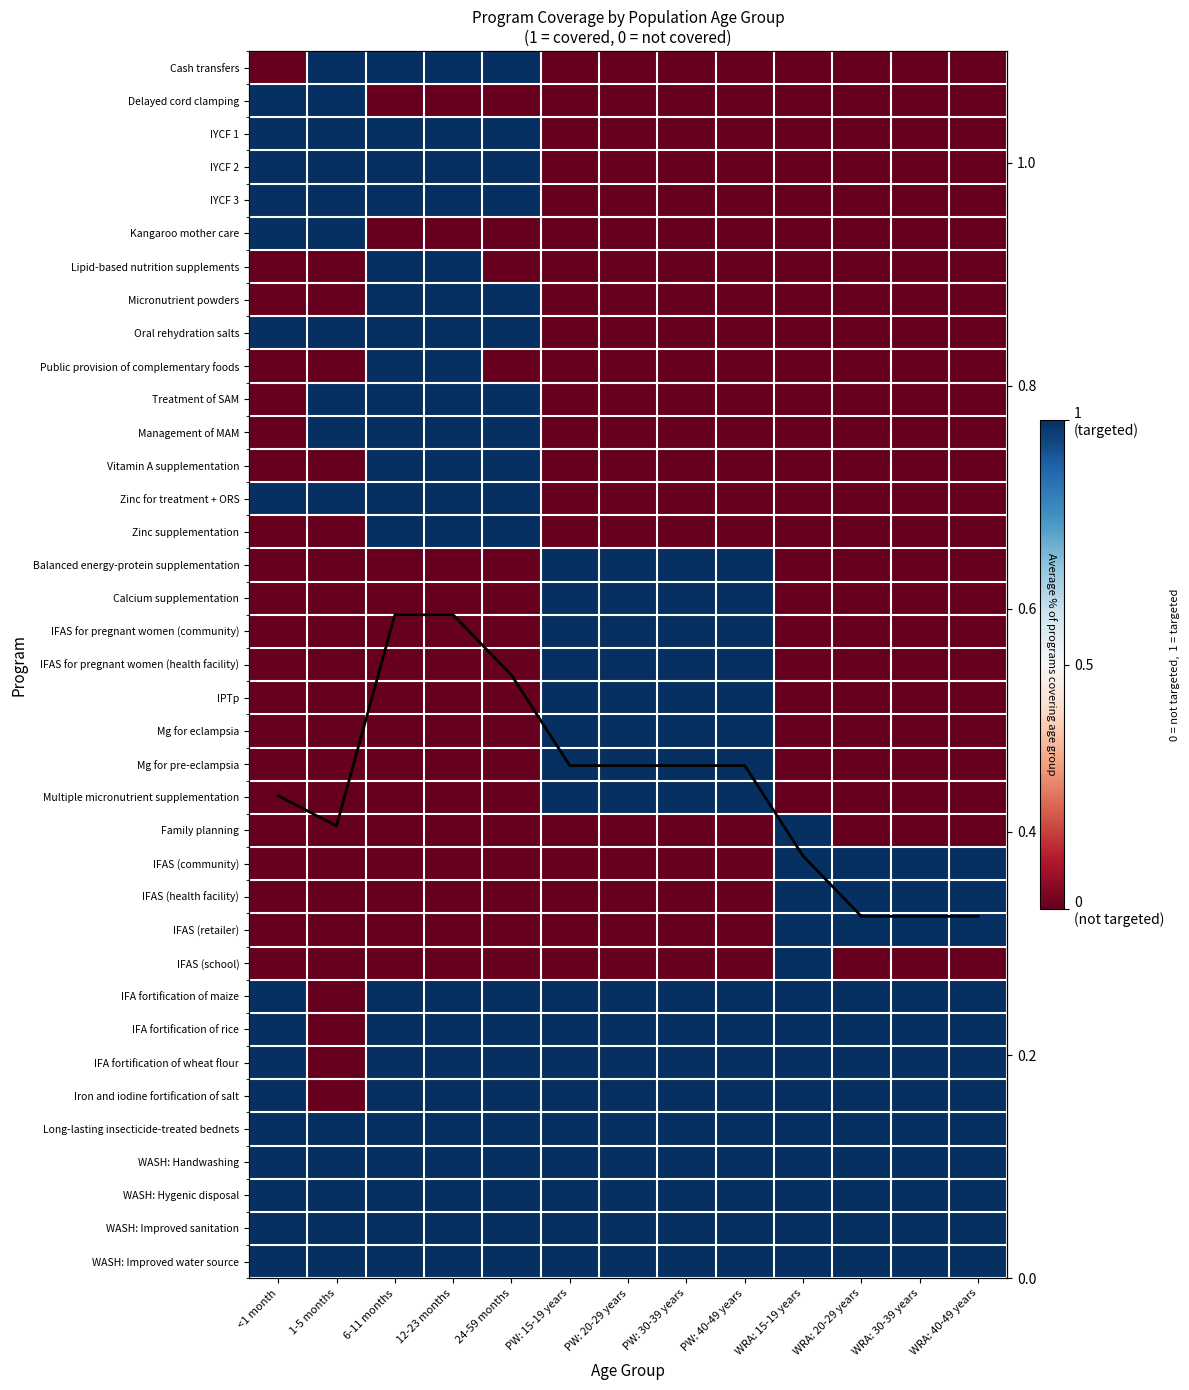

Rank the series by their maximum value, from highest to lowest.

Cash transfers, Delayed cord clamping, IYCF 1, IYCF 2, IYCF 3, Kangaroo mother care, Lipid-based nutrition supplements, Micronutrient powders, Oral rehydration salts, Public provision of complementary foods, Treatment of SAM, Management of MAM, Vitamin A supplementation, Zinc for treatment + ORS, Zinc supplementation, Balanced energy-protein supplementation, Calcium supplementation, IFAS for pregnant women (community), IFAS for pregnant women (health facility), IPTp, Mg for eclampsia, Mg for pre-eclampsia, Multiple micronutrient supplementation, Family planning, IFAS (community), IFAS (health facility), IFAS (retailer), IFAS (school), IFA fortification of maize, IFA fortification of rice, IFA fortification of wheat flour, Iron and iodine fortification of salt, Long-lasting insecticide-treated bednets, WASH: Handwashing, WASH: Hygenic disposal, WASH: Improved sanitation, WASH: Improved water source, Avg coverage